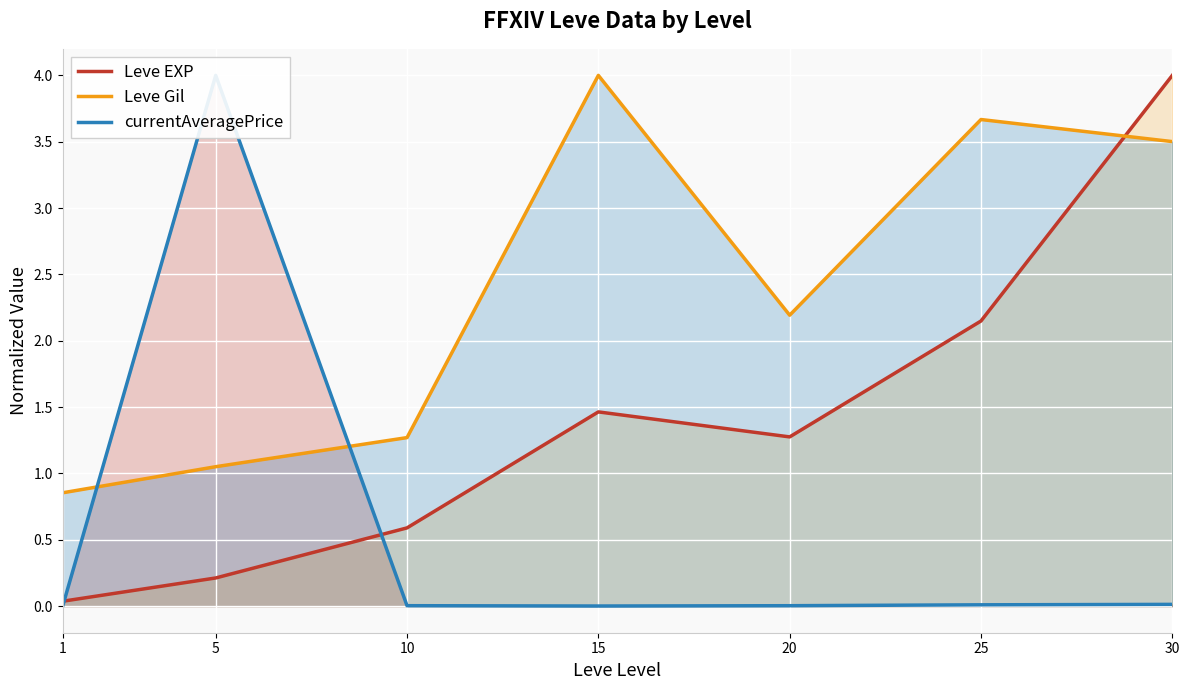

How many intersections are there between currentAveragePrice and Leve Gil?

2